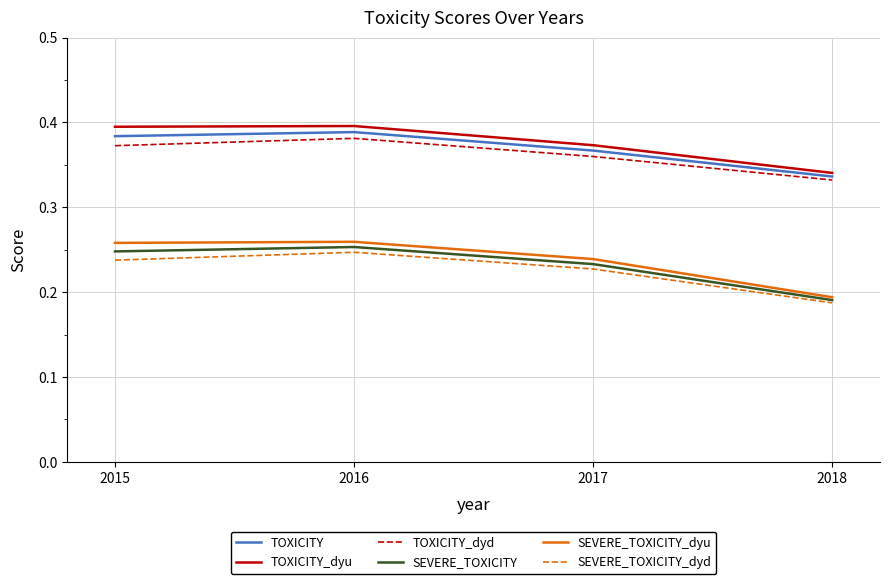

Which category has the lowest value across all series?

2018